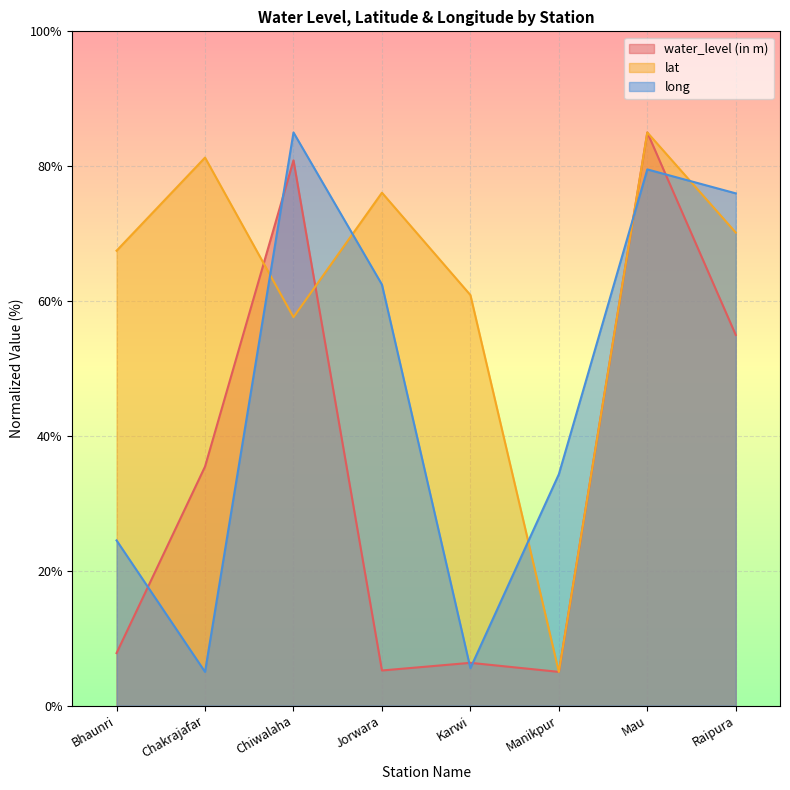

How many series are shown in this chart?

3